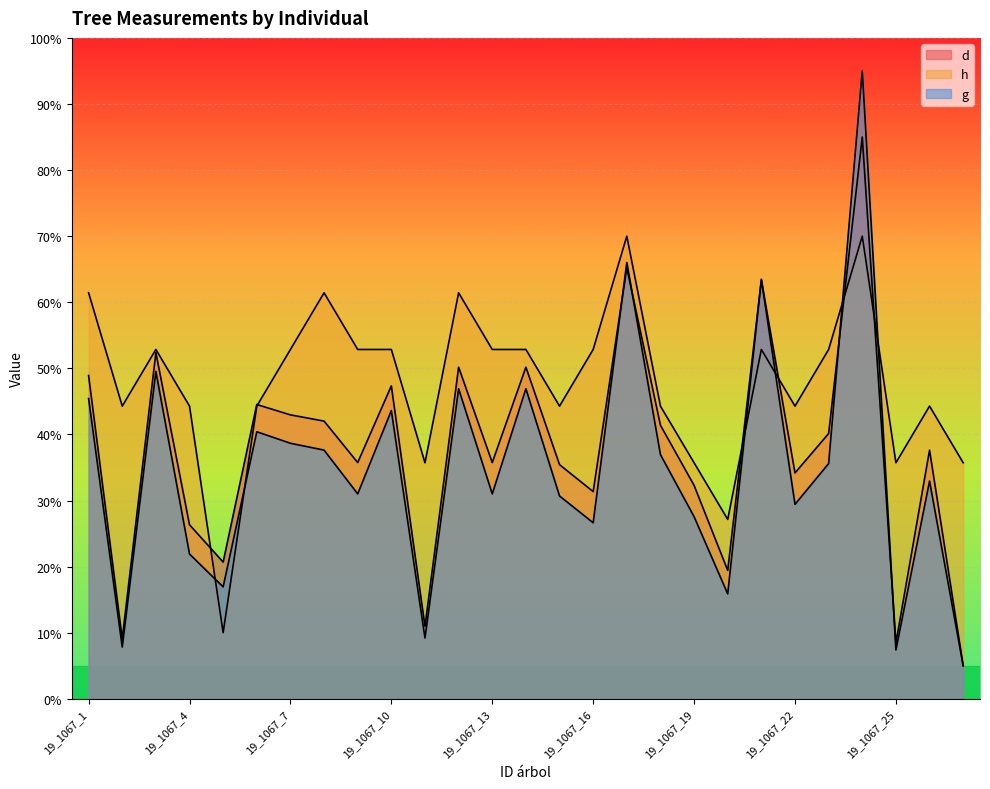

What is the difference between the highest and lowest values at 19_1067_10?

9.2